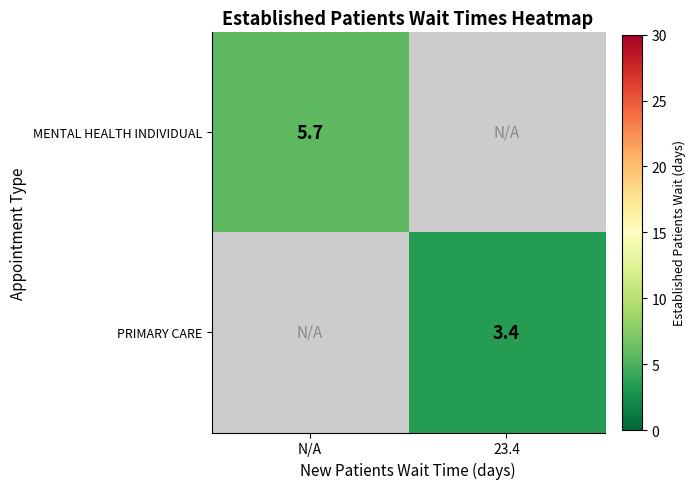

True or false: MENTAL HEALTH INDIVIDUAL has a value of 5.7 at N/A.

True